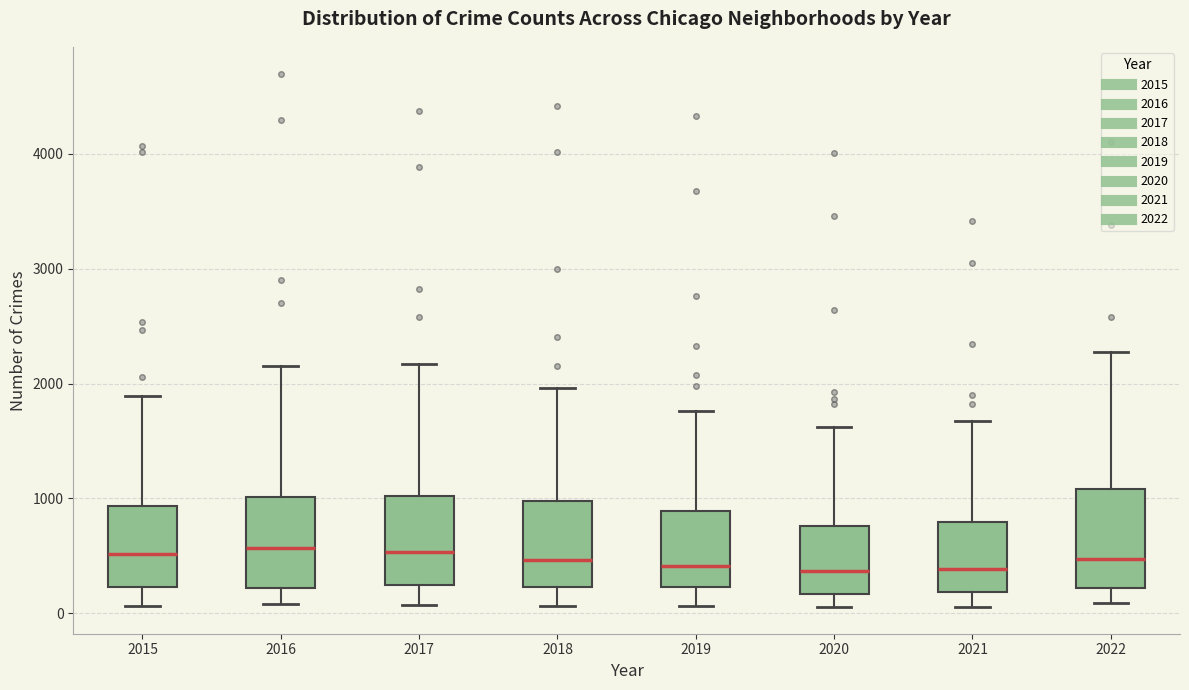

Reading left to right, read every box against the y-axis: the position of its median line, the range the box covers, and the ends of its whiskers. The values are not printed on the chart, so give them approximately, as read against the axis.

2015: median 500, box 200 to 900, whiskers 100 to 1900
2016: median 600, box 200 to 1000, whiskers 100 to 2200
2017: median 500, box 200 to 1000, whiskers 100 to 2200
2018: median 500, box 200 to 1000, whiskers 100 to 2000
2019: median 400, box 200 to 900, whiskers 100 to 1800
2020: median 400, box 200 to 800, whiskers 100 to 1600
2021: median 400, box 200 to 800, whiskers 100 to 1700
2022: median 500, box 200 to 1100, whiskers 100 to 2300